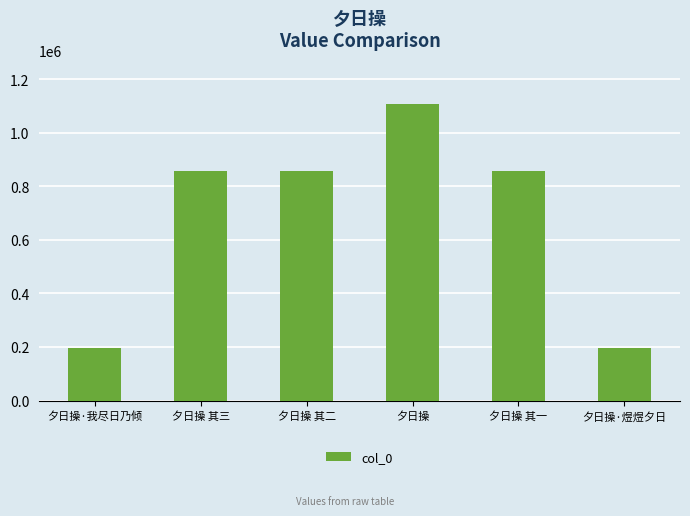

What is the value of the 5th bar from the left?

857322